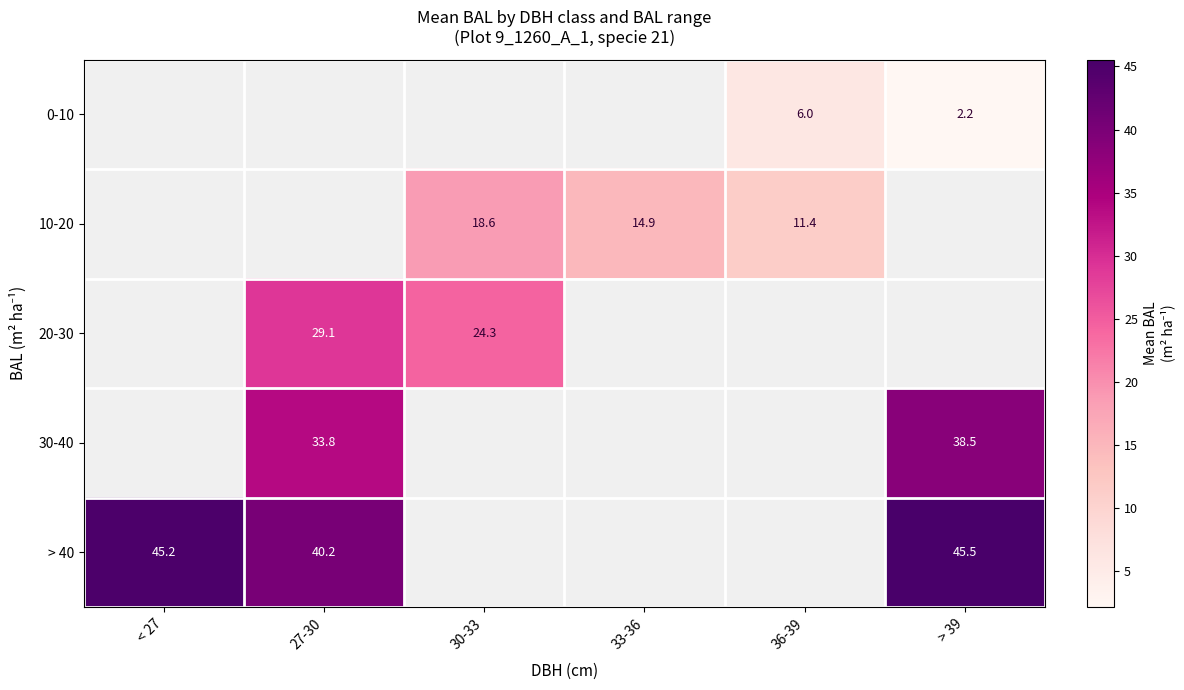

Is the value of 10-20 at 30-33 greater than the value of 0-10 at 36-39?

Yes